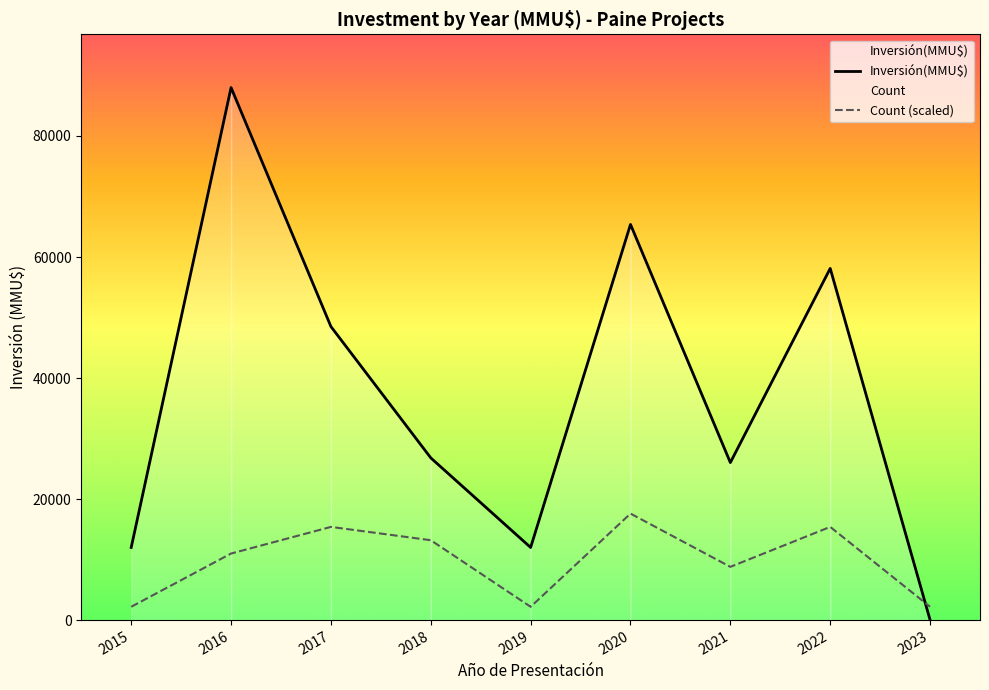

Is it true that Count (scaled) equals 2200 at 2019?

True